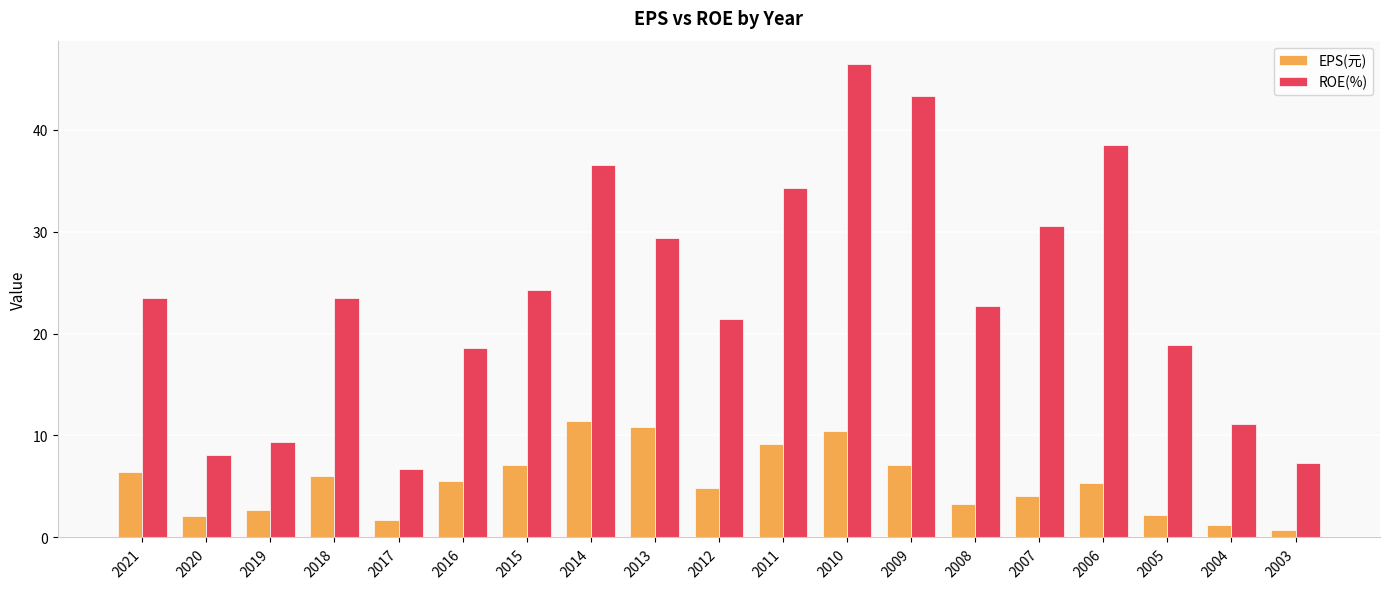

How many values in the ROE(%) series are below 23?

9